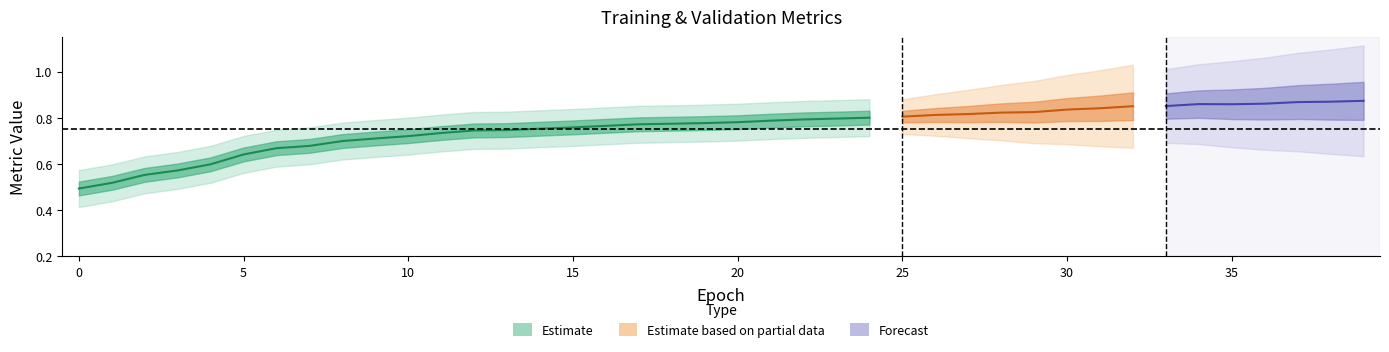

True or false: val_acc and acc intersect in this chart.

False